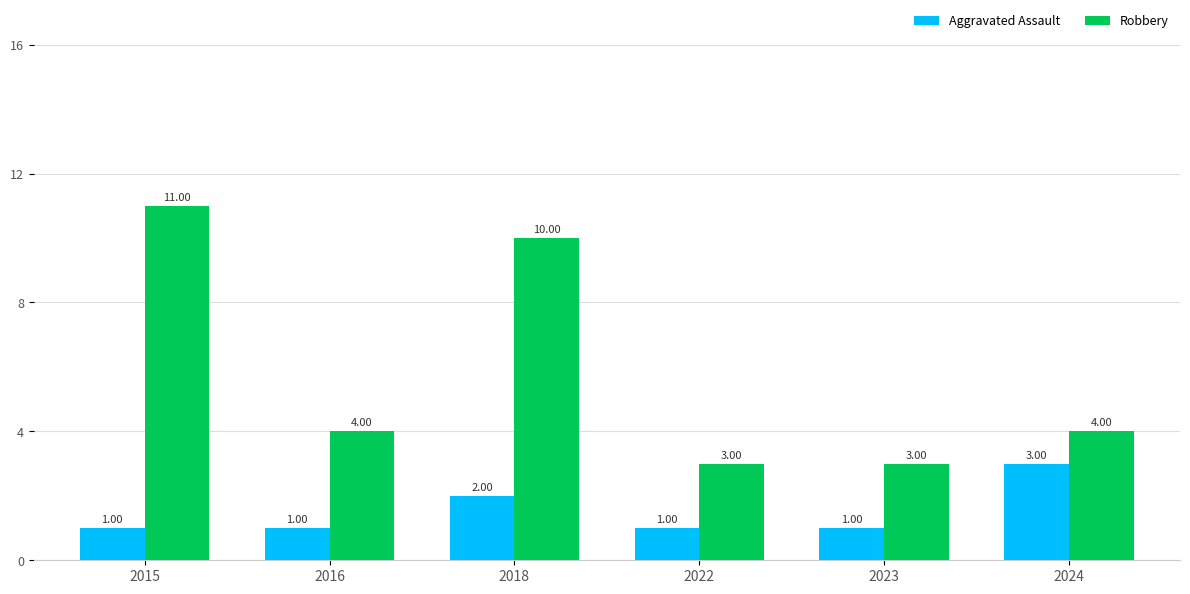

What is the total value across all series at 2018?

12